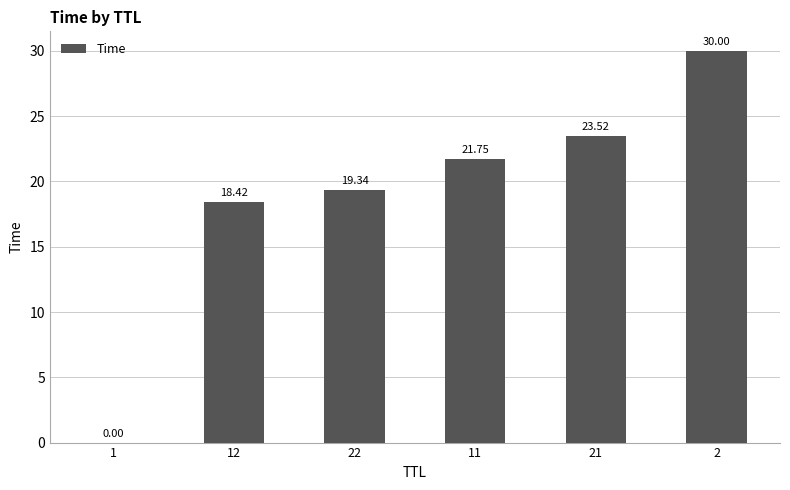

At which category does the chart reach its peak across all series?

2